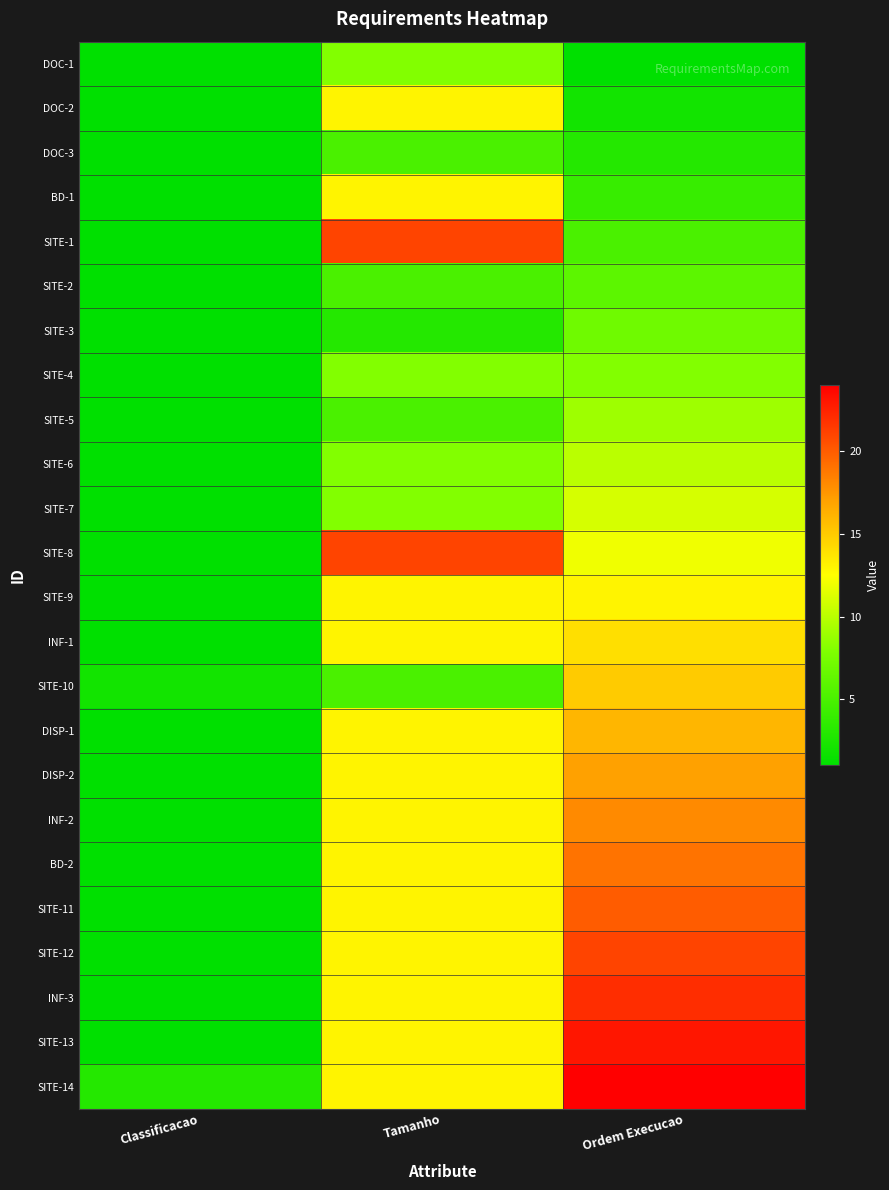

Which category has the highest value across all series?

Ordem Execucao